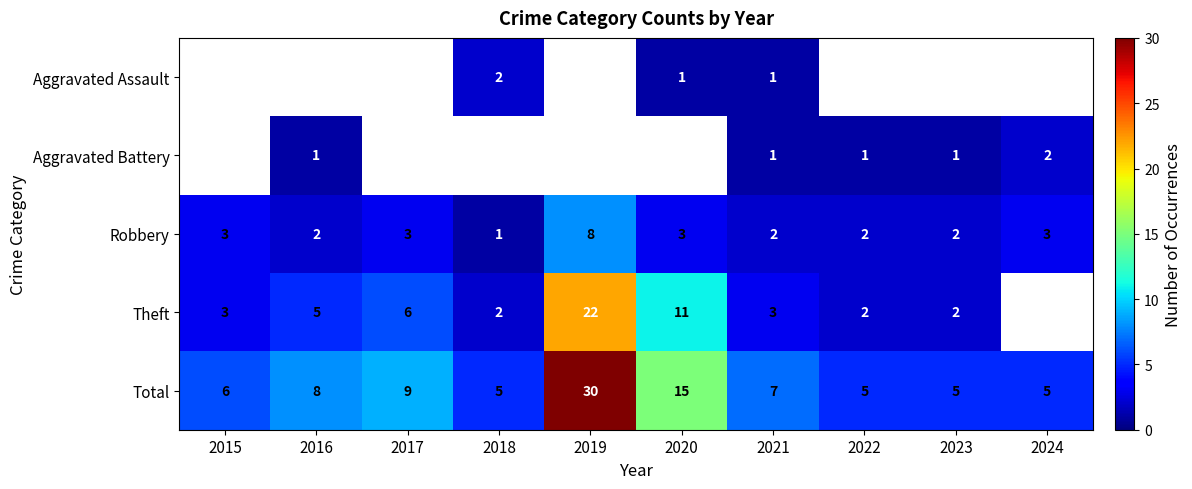

The value of Aggravated Battery at 2023 is 1.3. True or false?

False